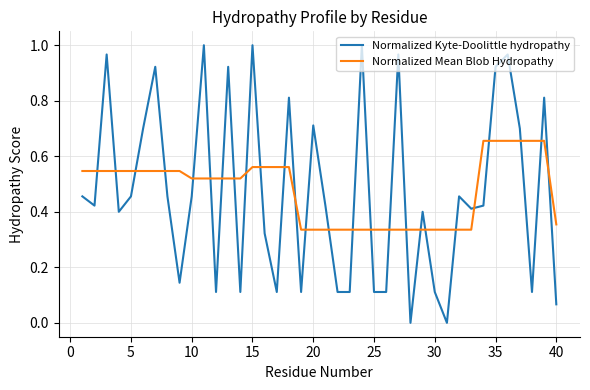

After their last crossing, which series has the higher values: Normalized Mean Blob Hydropathy or Normalized Kyte-Doolittle hydropathy?

Normalized Mean Blob Hydropathy